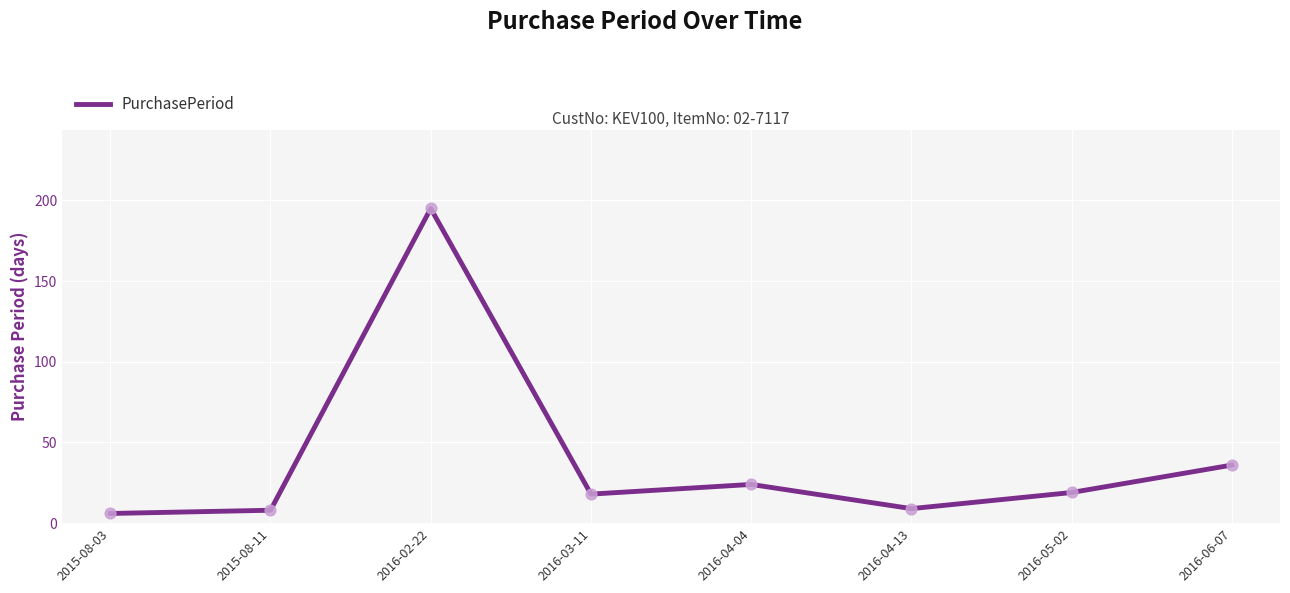

Which has a higher value, 2015-08-03 or 2016-02-22?

2016-02-22